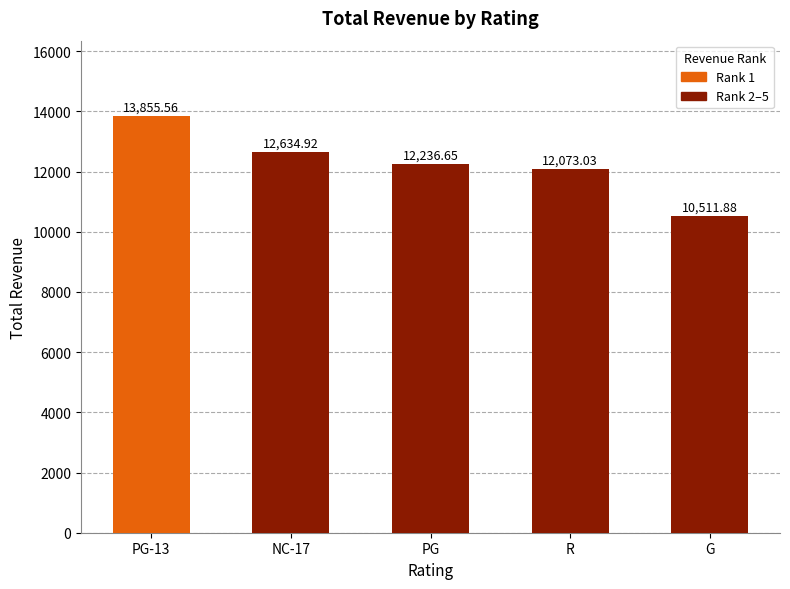

What is the label of the 1st bar from the right?

G